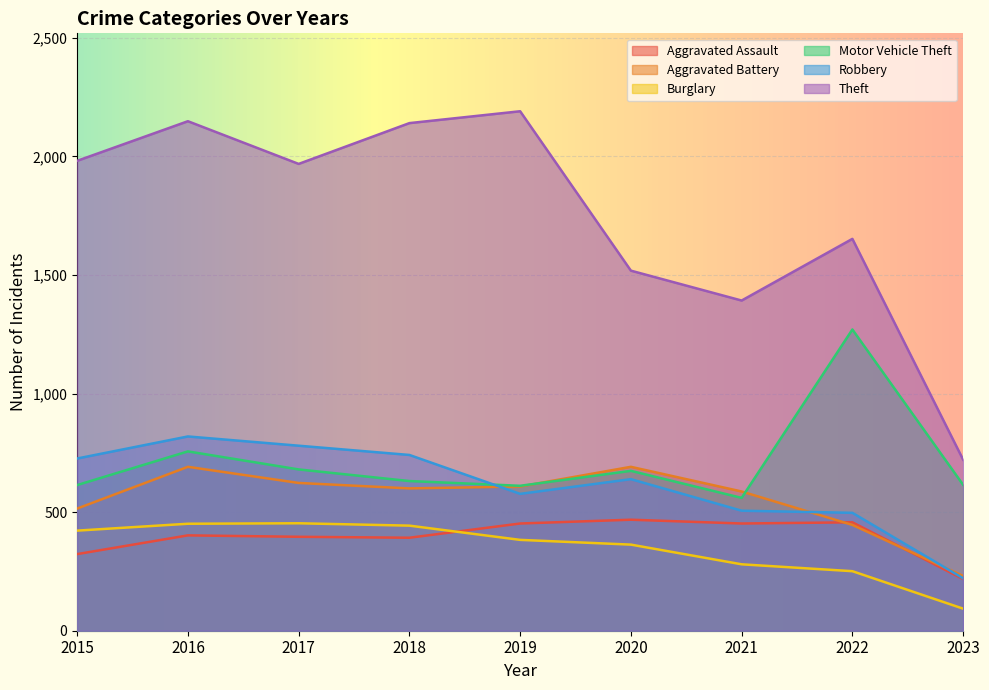

List the series in order of their peak value, highest first.

Theft, Motor Vehicle Theft, Robbery, Aggravated Battery, Aggravated Assault, Burglary